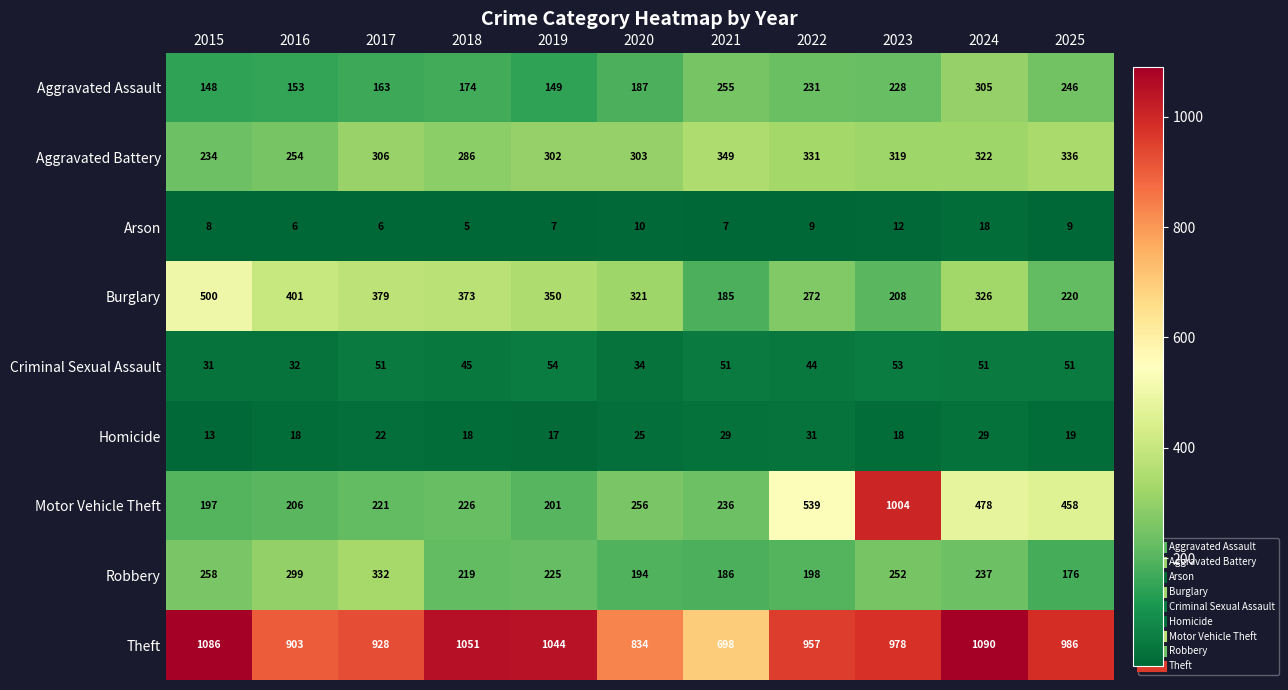

What is the total value across all series at 2015?

2475